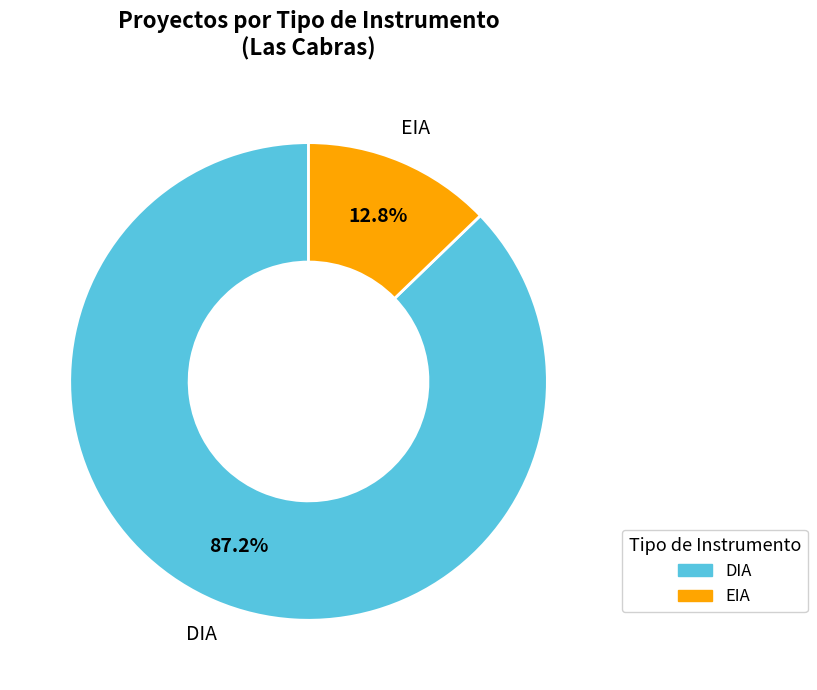

To the nearest percent, what percentage of the pie is EIA?

13%